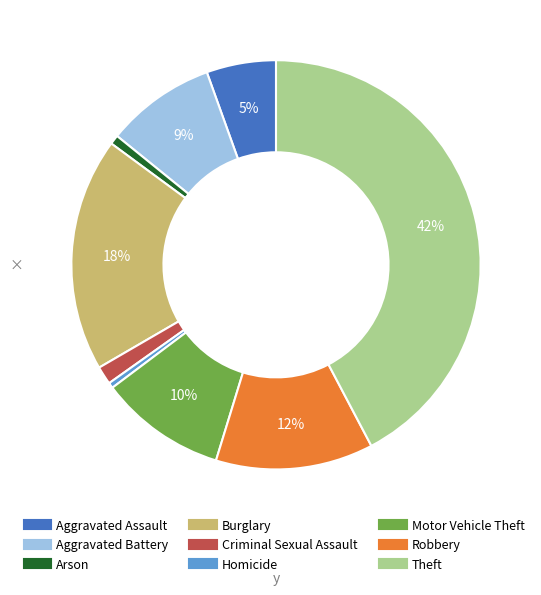

What is the largest slice in the pie chart?

Theft